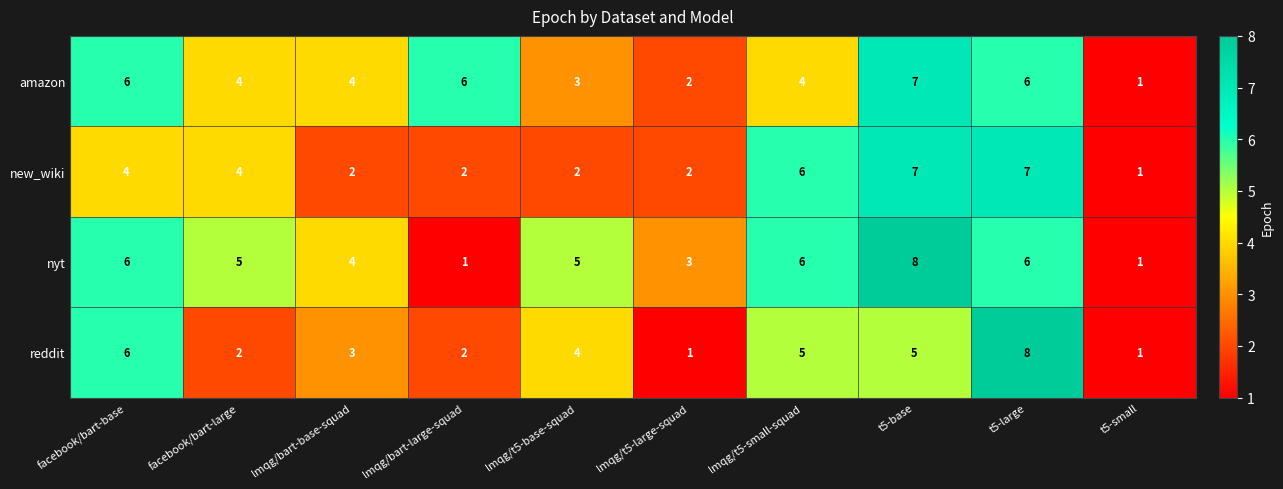

Which series has the largest total across all categories?

nyt